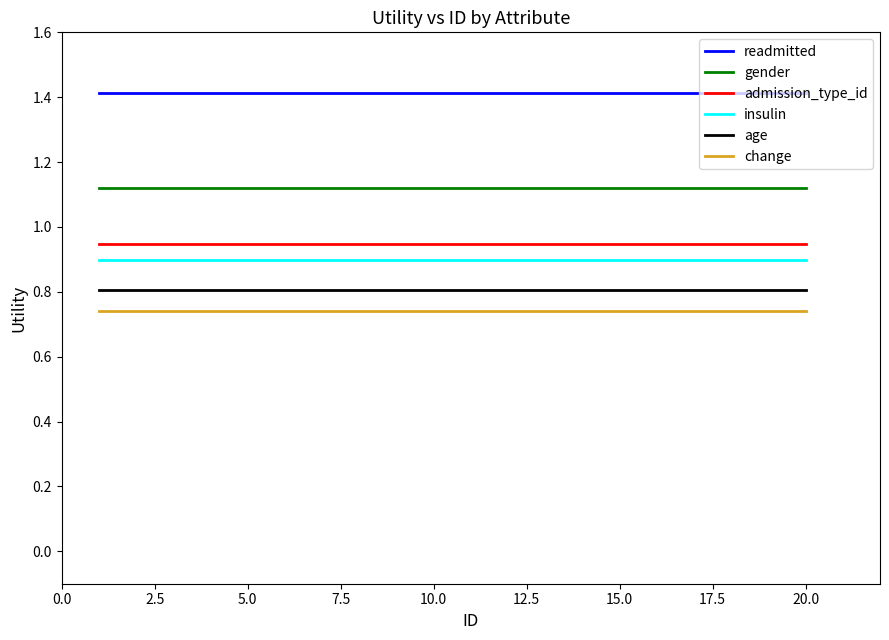

Which series has the largest total across all categories?

readmitted